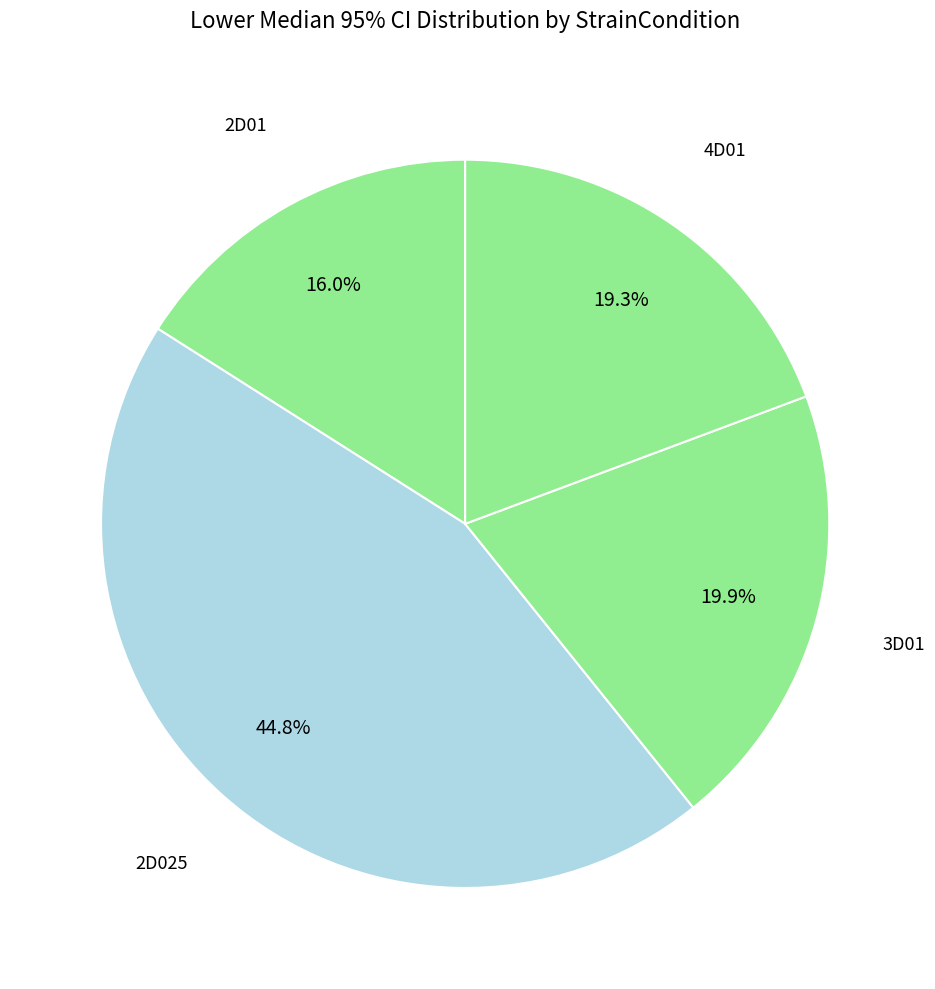

How many segments does this pie chart have?

4